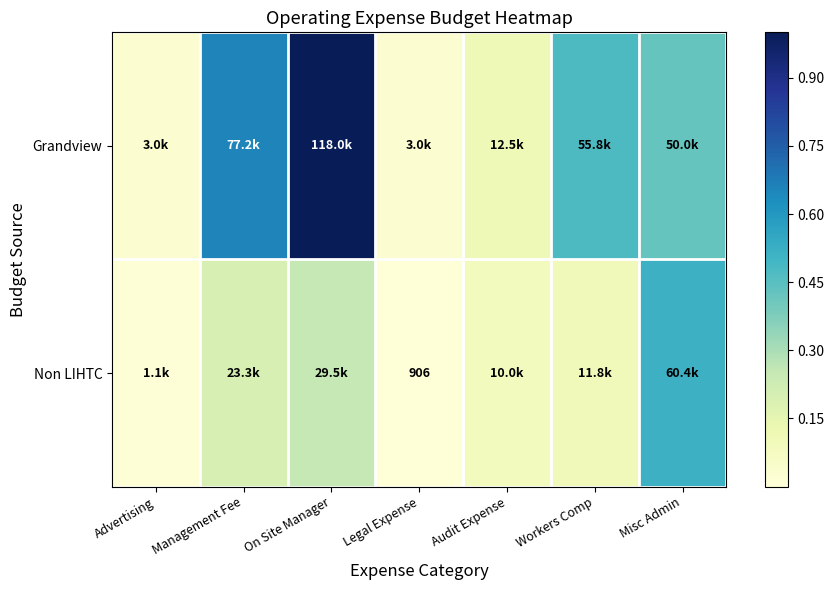

Which has a higher value, Workers Comp or Audit Expense?

Workers Comp